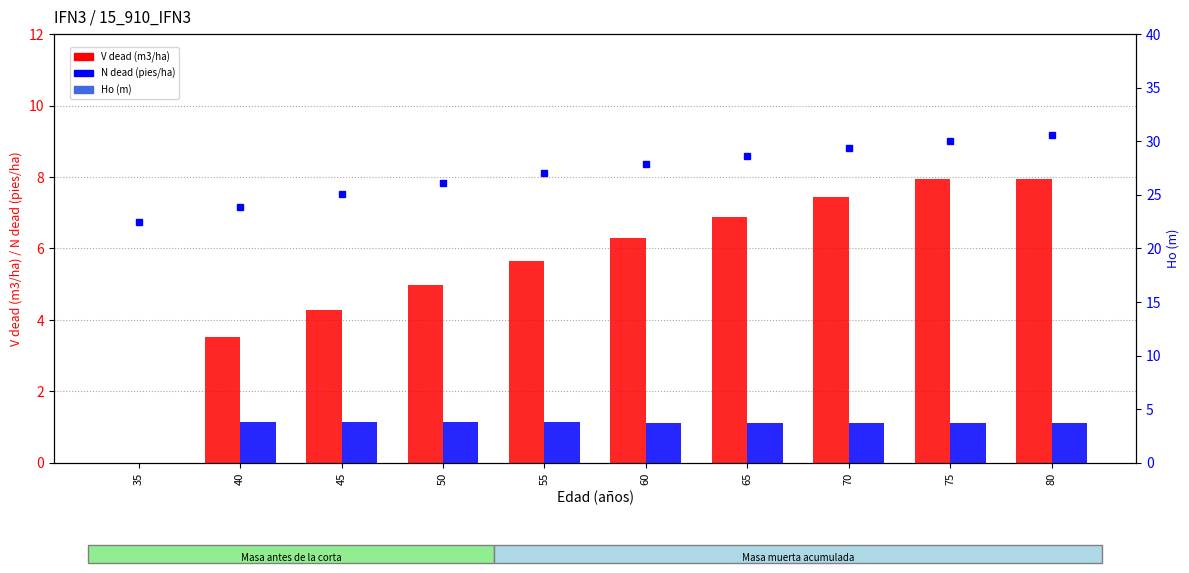

How many values in the Ho (m) series exceed 27?

6